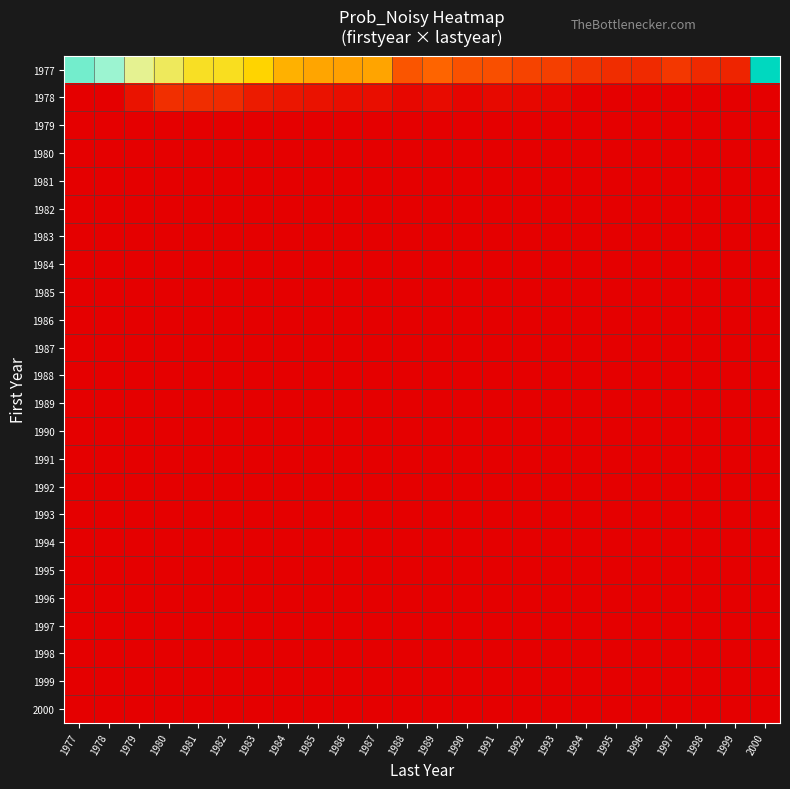

At which category is the sum across all series the highest?

2000